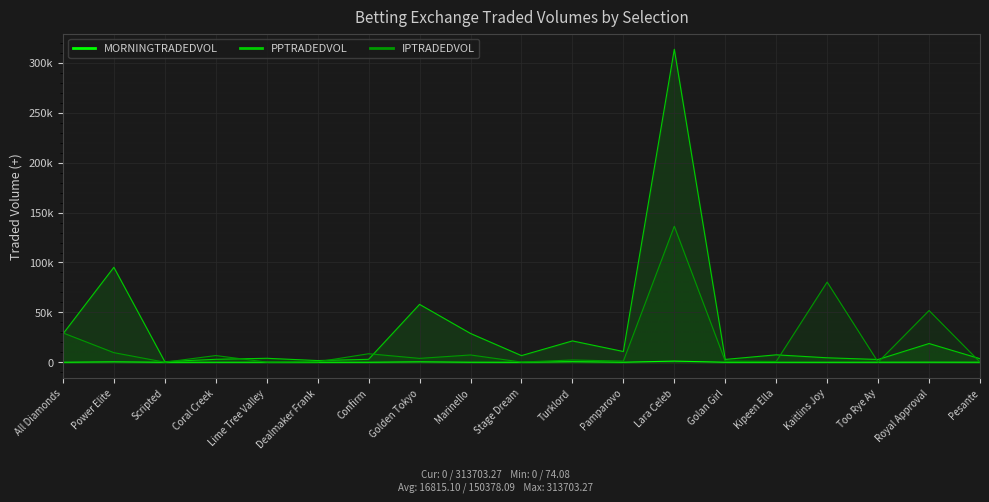

True or false: IPTRADEDVOL and PPTRADEDVOL cross at least once.

True